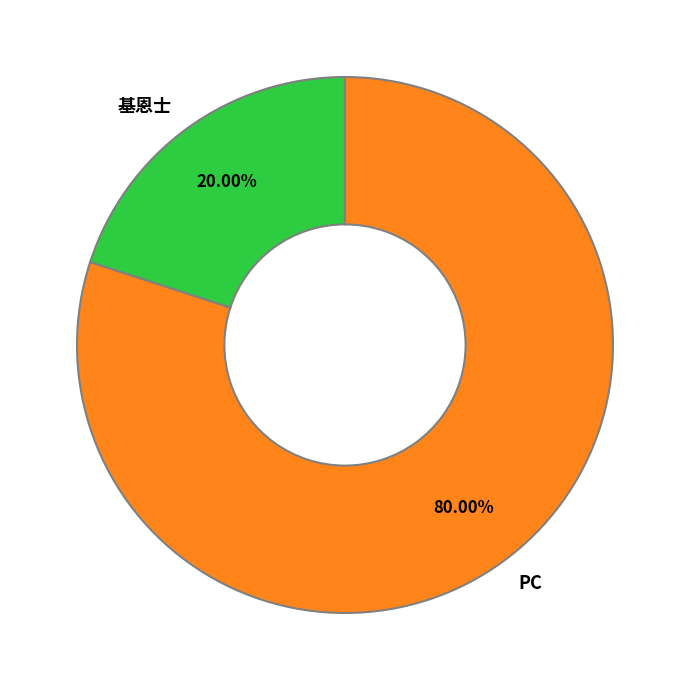

What portion of the pie excludes PC?

20.0%